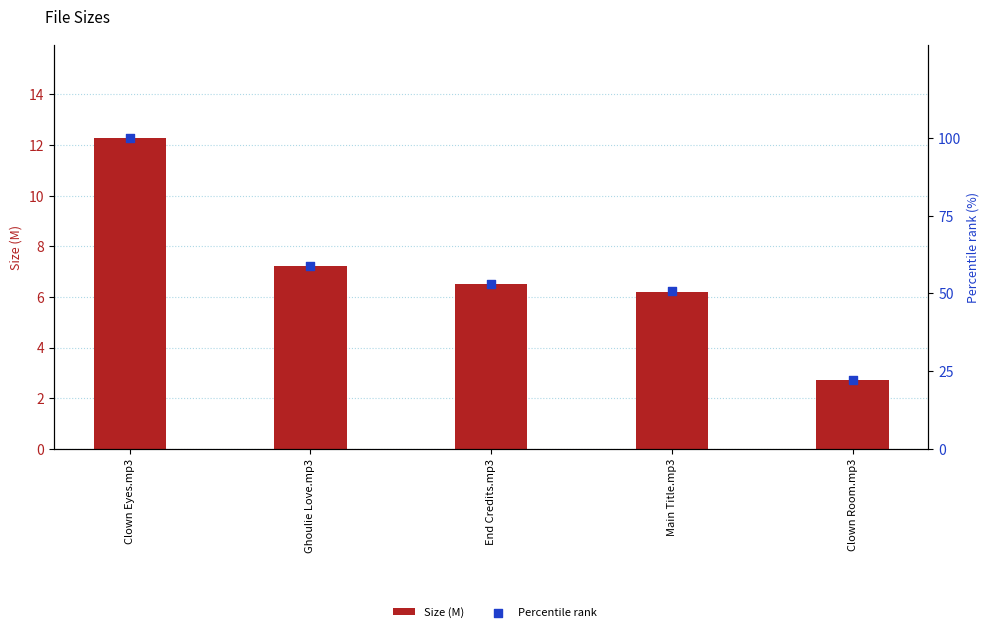

Which series has the largest total across all categories?

Percentile rank